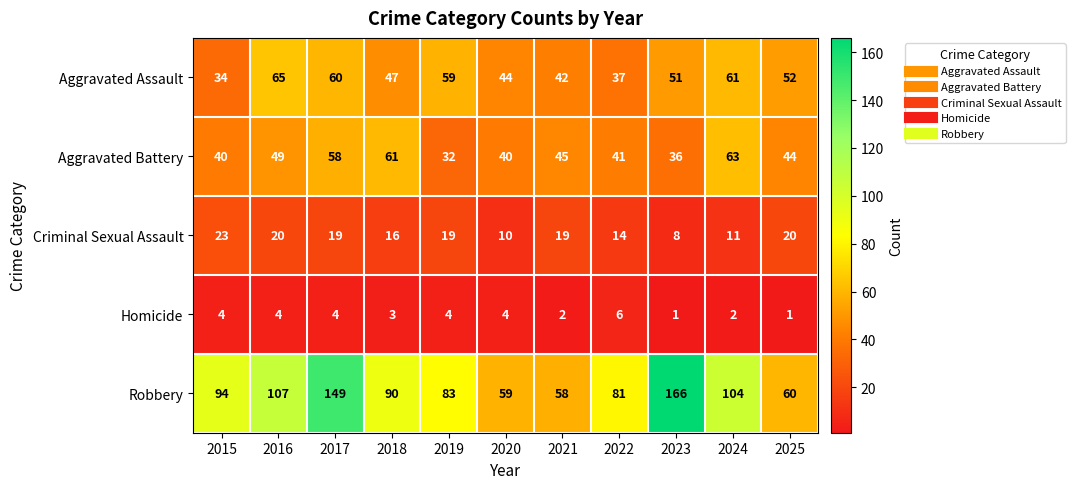

What is the average value of the Homicide series?

3